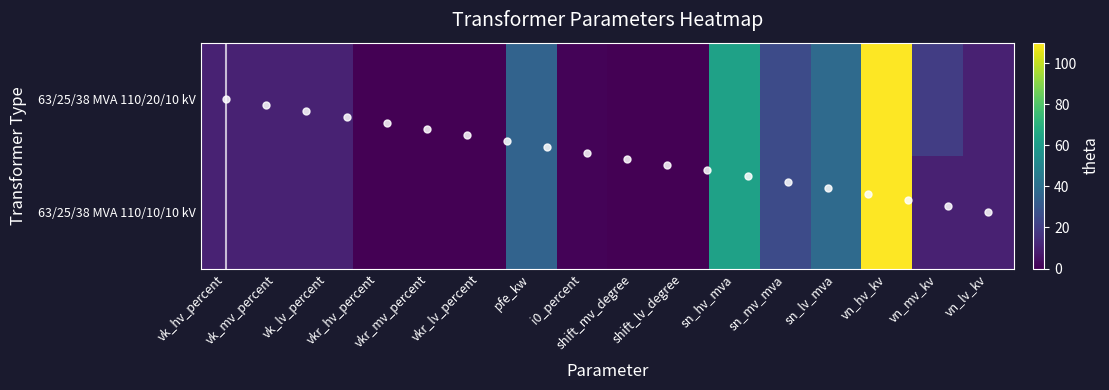

What is the average value of the 63/25/38 MVA 110/20/10 kV series?

20.9